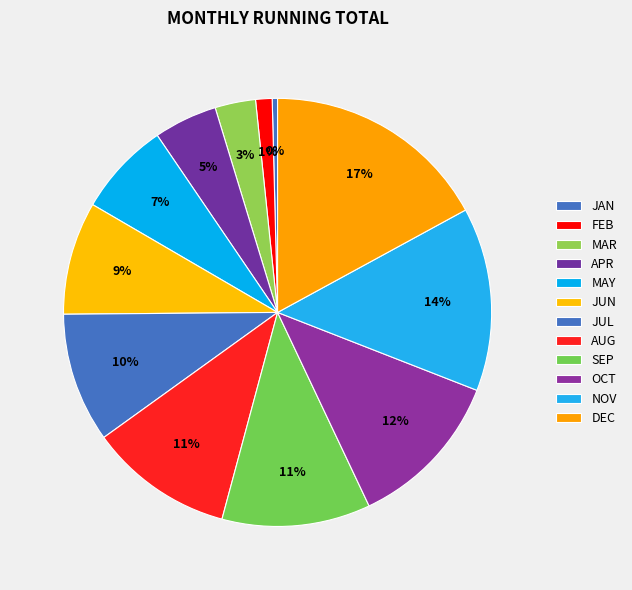

How many segments does this pie chart have?

12